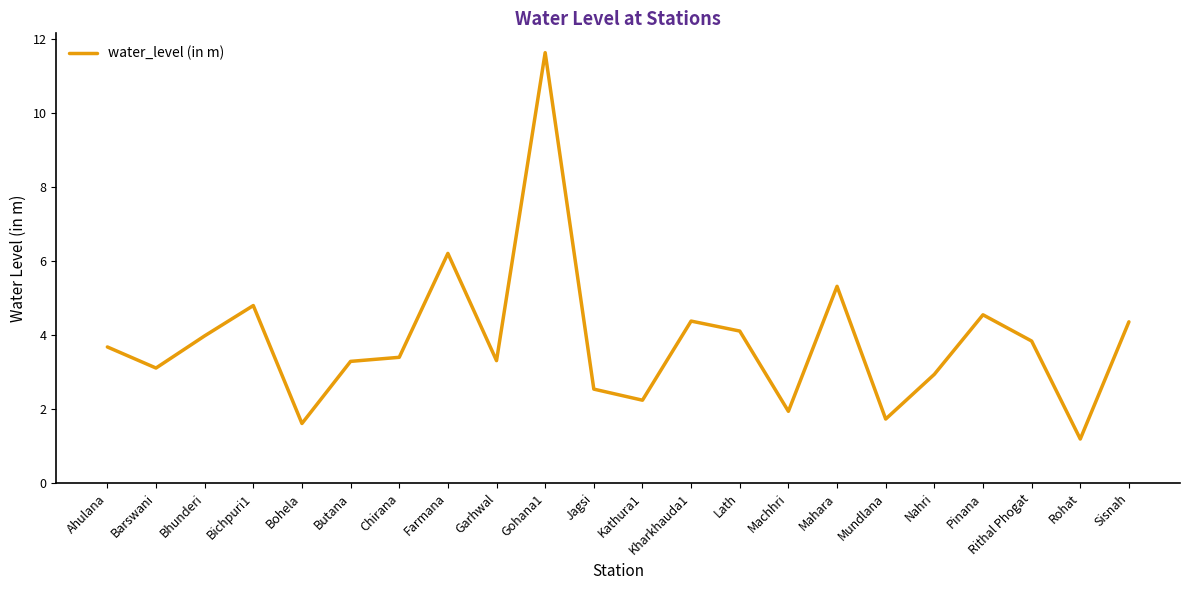

What is the average value?

3.8